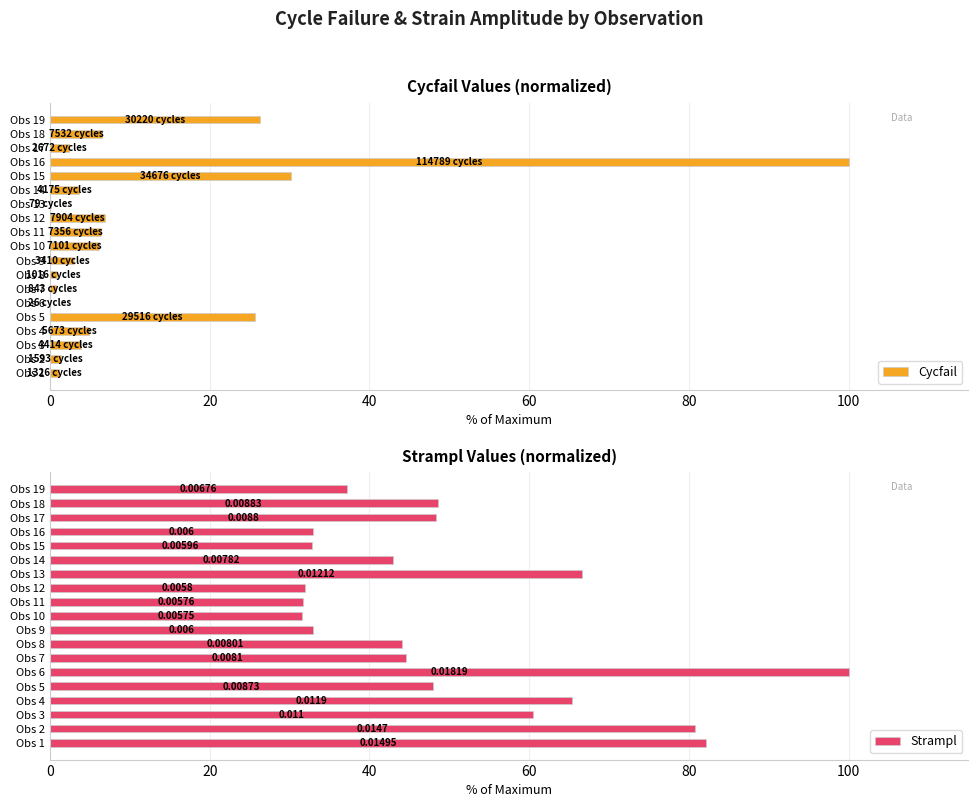

At which label is Cycfail closest to 50?

Obs 15